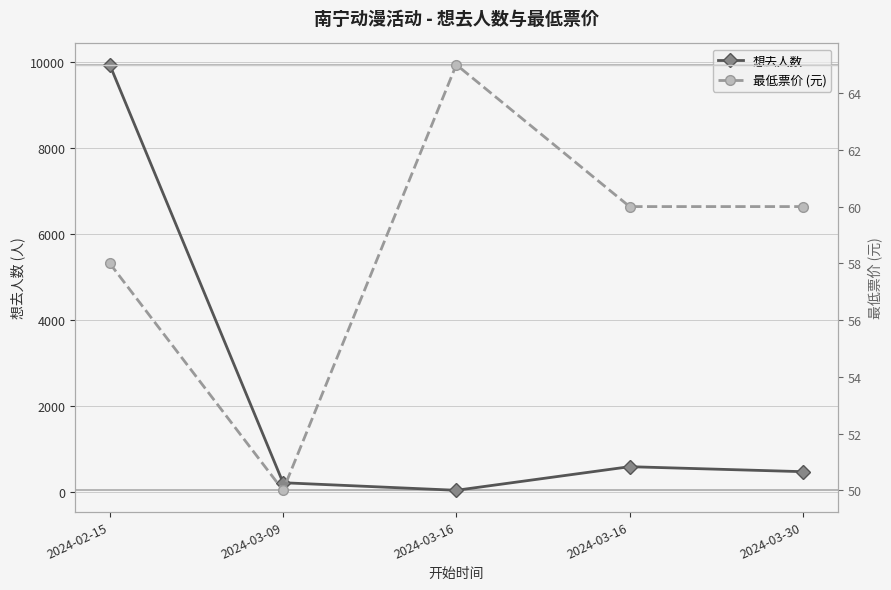

The 最低票价 (元) series shows 30 at 2024-02-15. True or false?

False